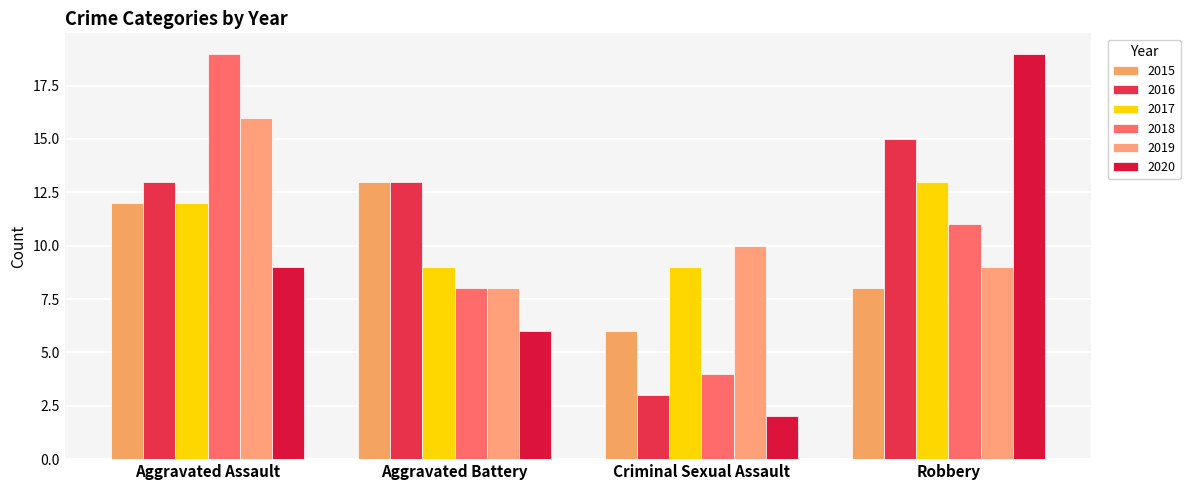

The 2019 series shows 9 at Robbery. True or false?

True